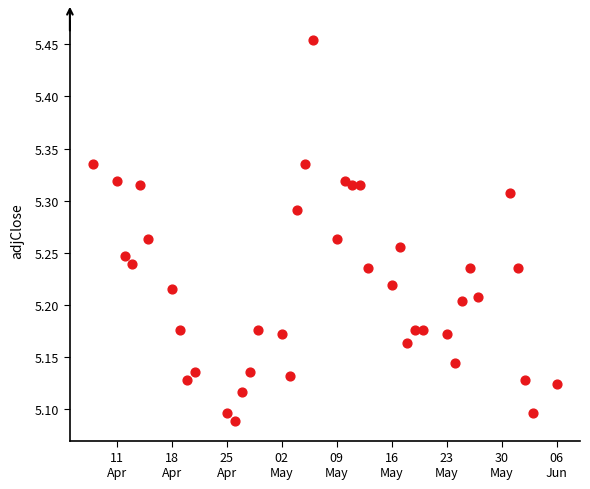

What is the range of Y values (max minus min)?

0.4